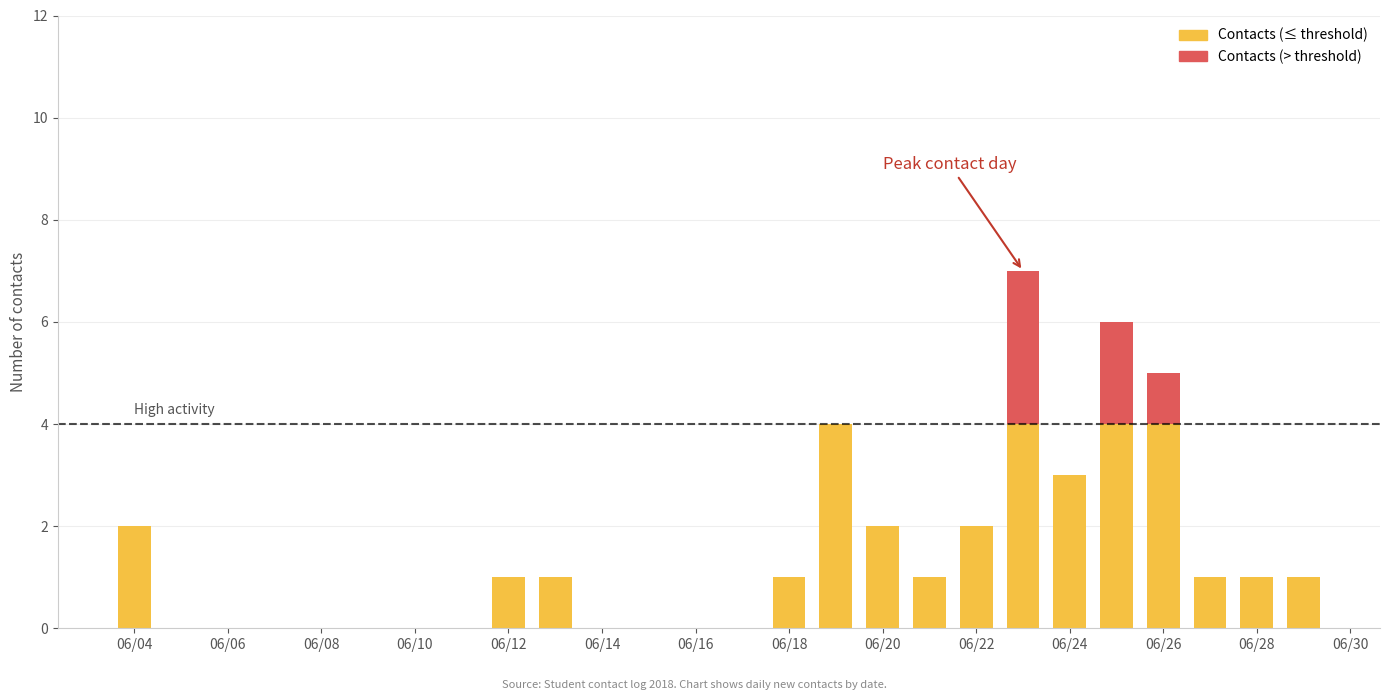

Are the bars grouped side by side (vs. stacked)?

No